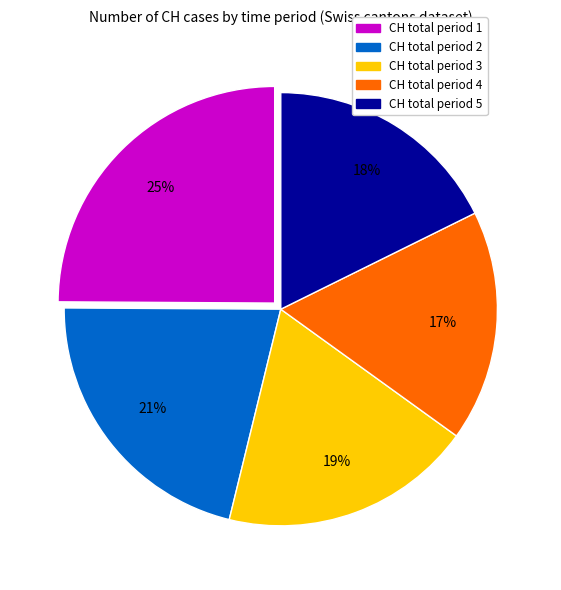

How many segments does this pie chart have?

5